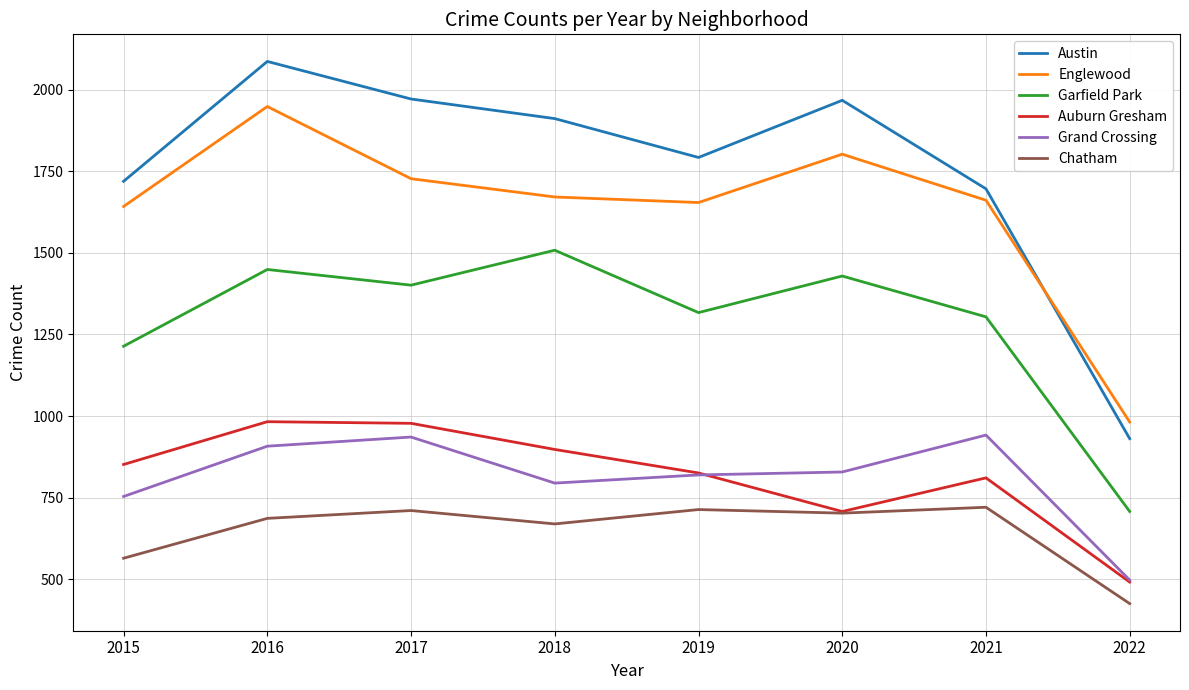

What is the maximum value shown in the chart?

2086